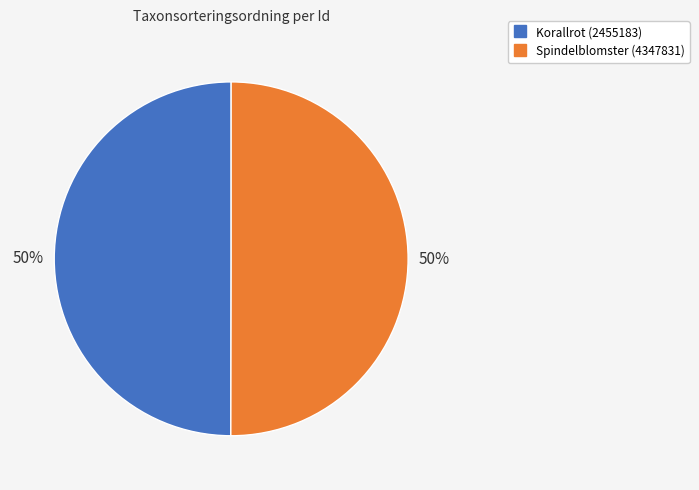

What percentage is the Korallrot (2455183) slice, to the nearest percent?

50%